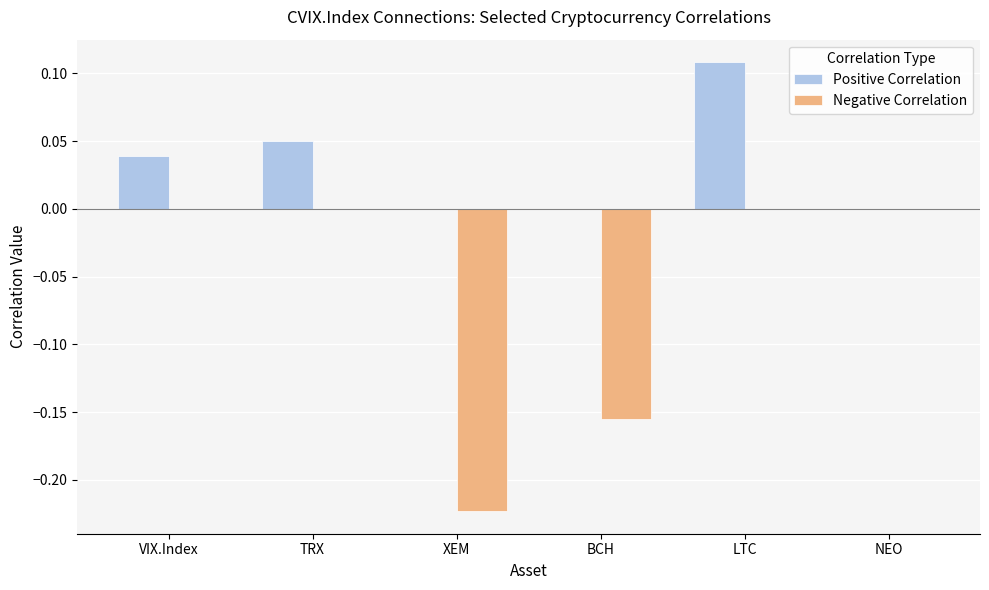

Which series changed the most between BCH and NEO?

Negative Correlation